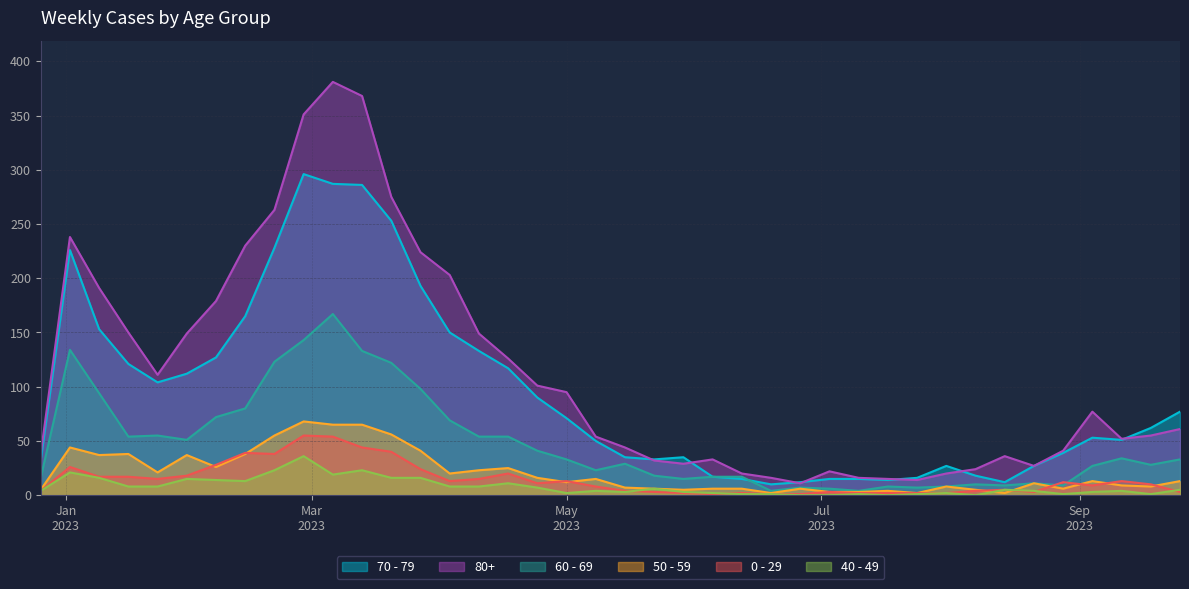

What is the difference between the maximum and minimum values in the 60 - 69 series?

163